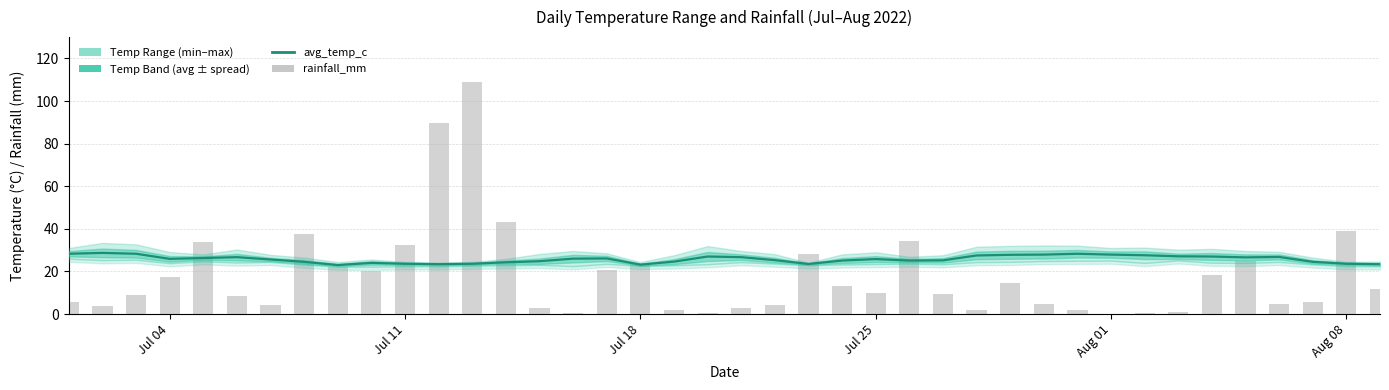

What is the difference between the maximum and minimum values in the avg_temp_c_line series?

5.7